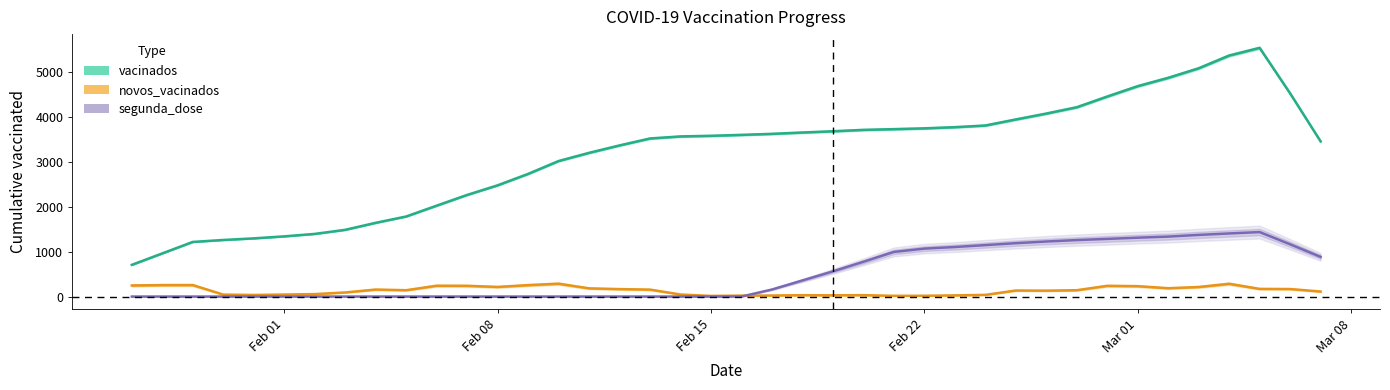

The segunda_dose series shows -989.9 at Mar 01. True or false?

False